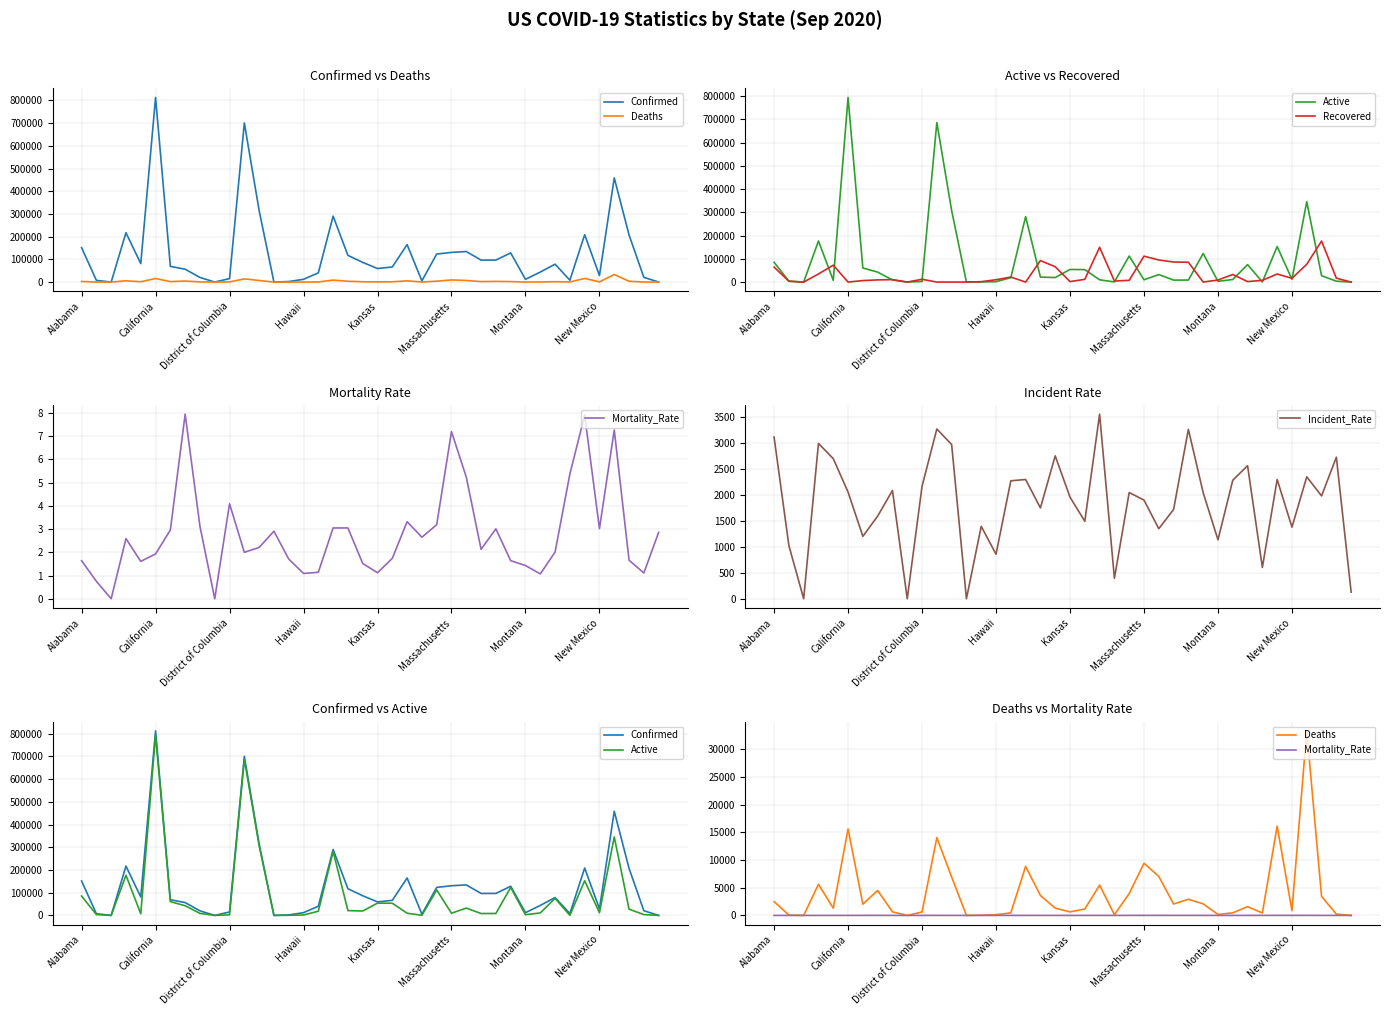

Where do Mortality_Rate and Deaths first cross each other?

38 and 39